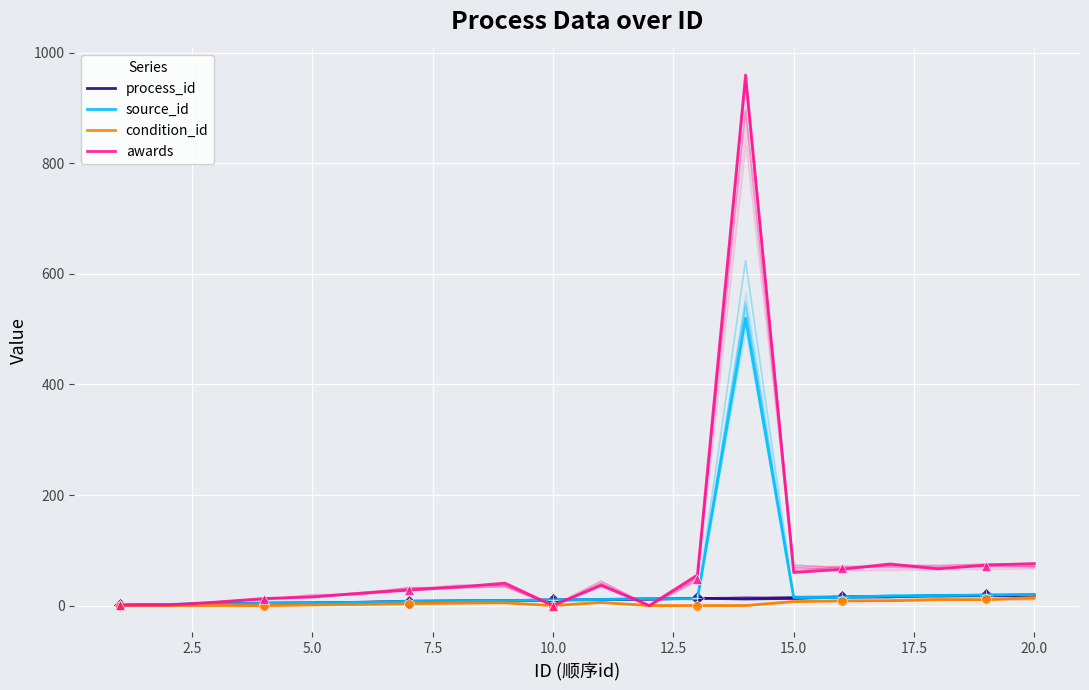

True or false: condition_id and process_id intersect in this chart.

False